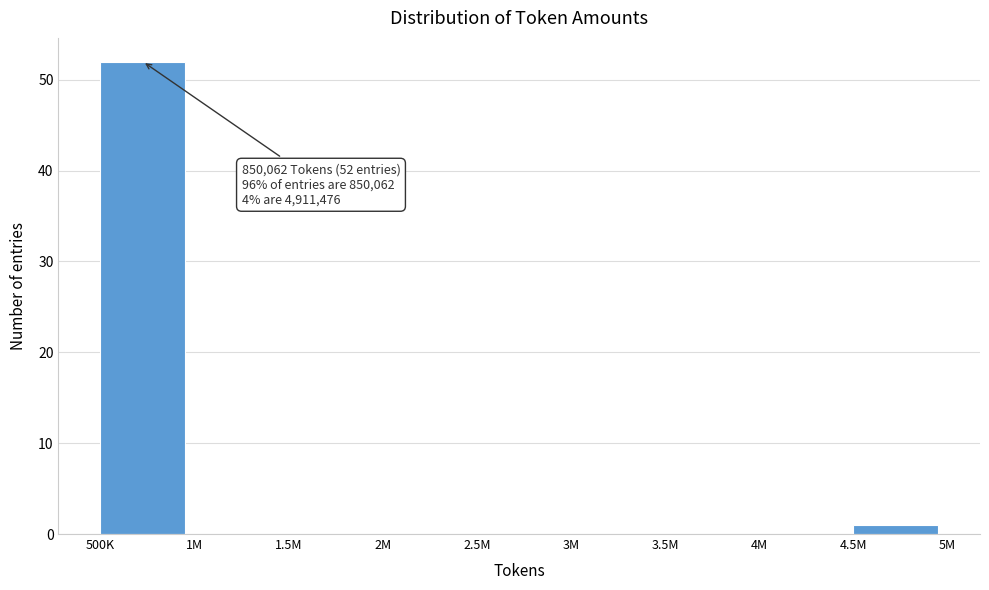

Reading left to right, what are all the values shown in this chart?

500K=52	1M=0	1.5M=0	2M=0	2.5M=0	3M=0	3.5M=0	4M=0	4.5M=1